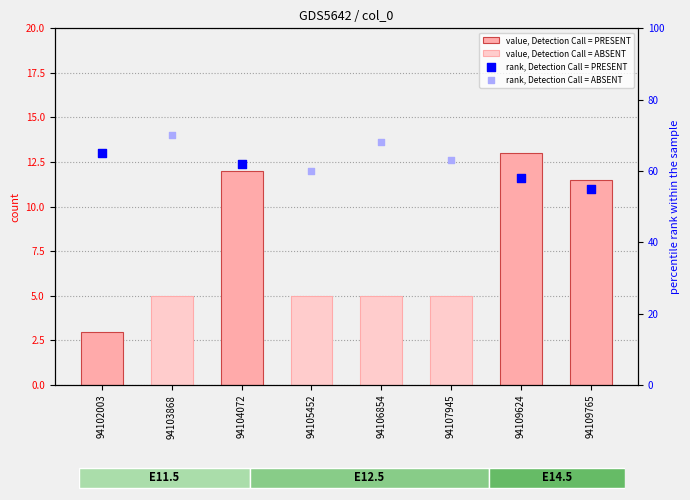

Which series reaches the minimum Y coordinate?

value, Detection Call = PRESENT